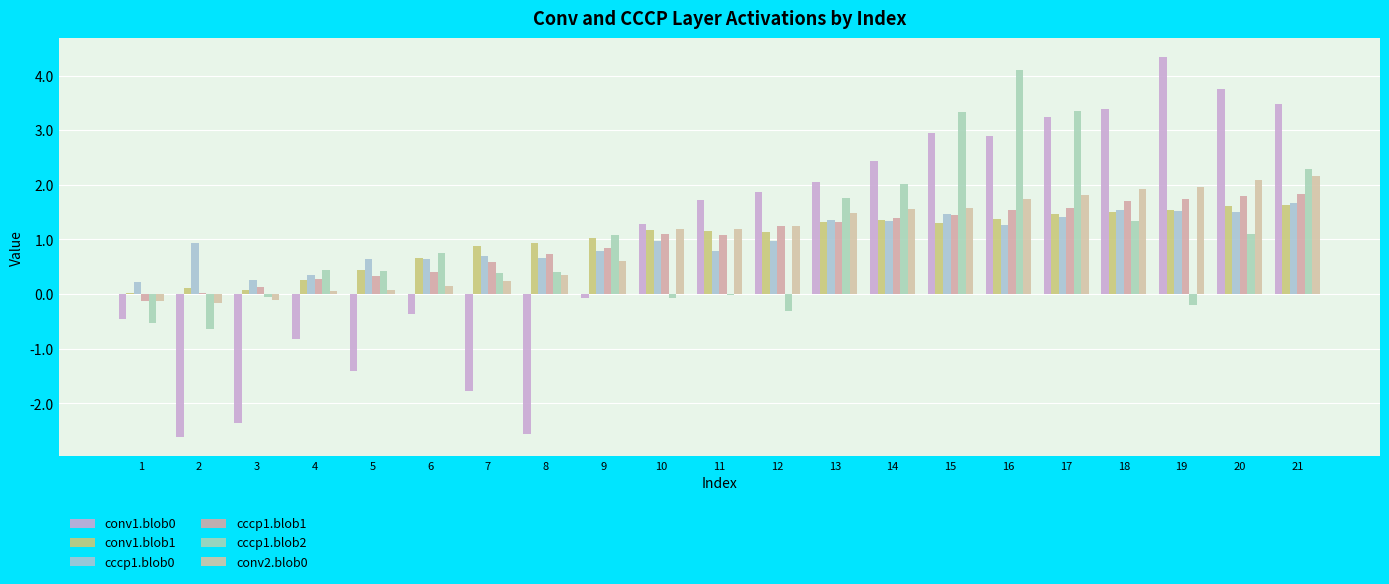

Does the chart contain stacked bars?

No